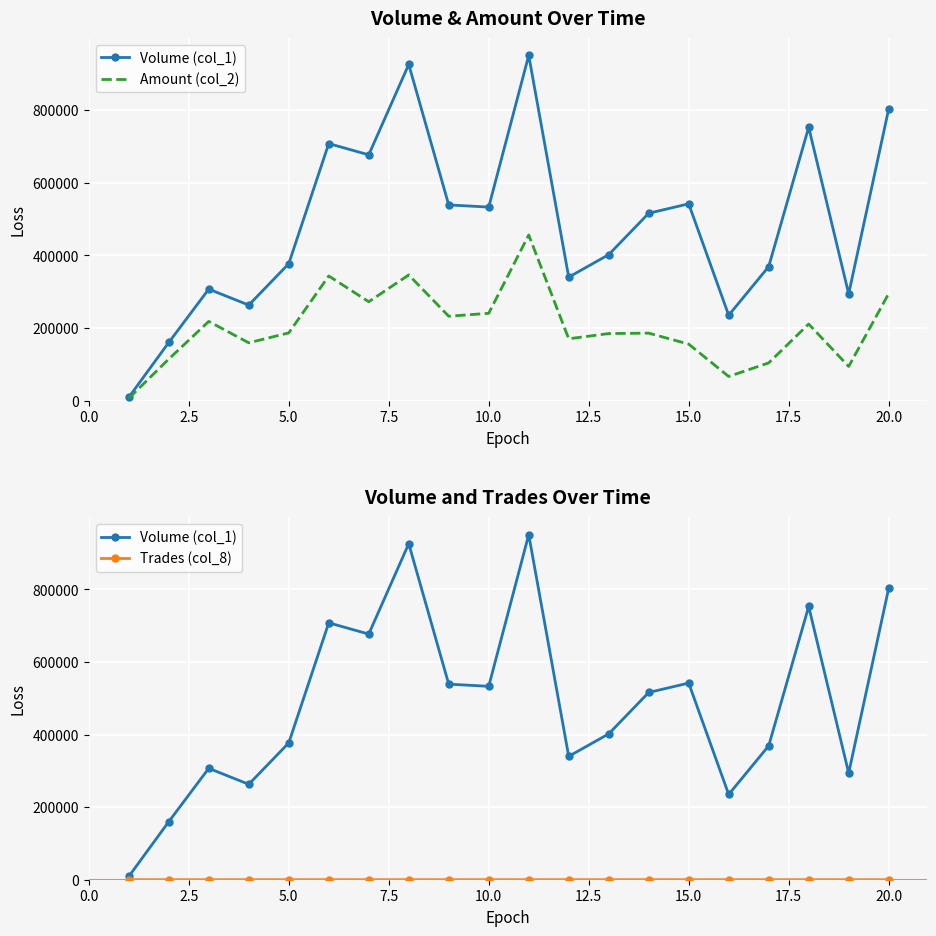

Between 5.0 and 20.0, which series saw the biggest shift?

Volume (col_1)